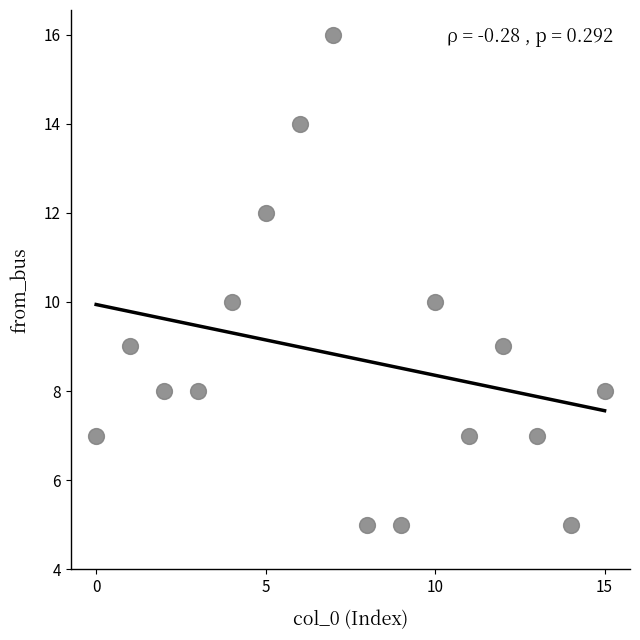

What is the range of Y values (max minus min)?

11